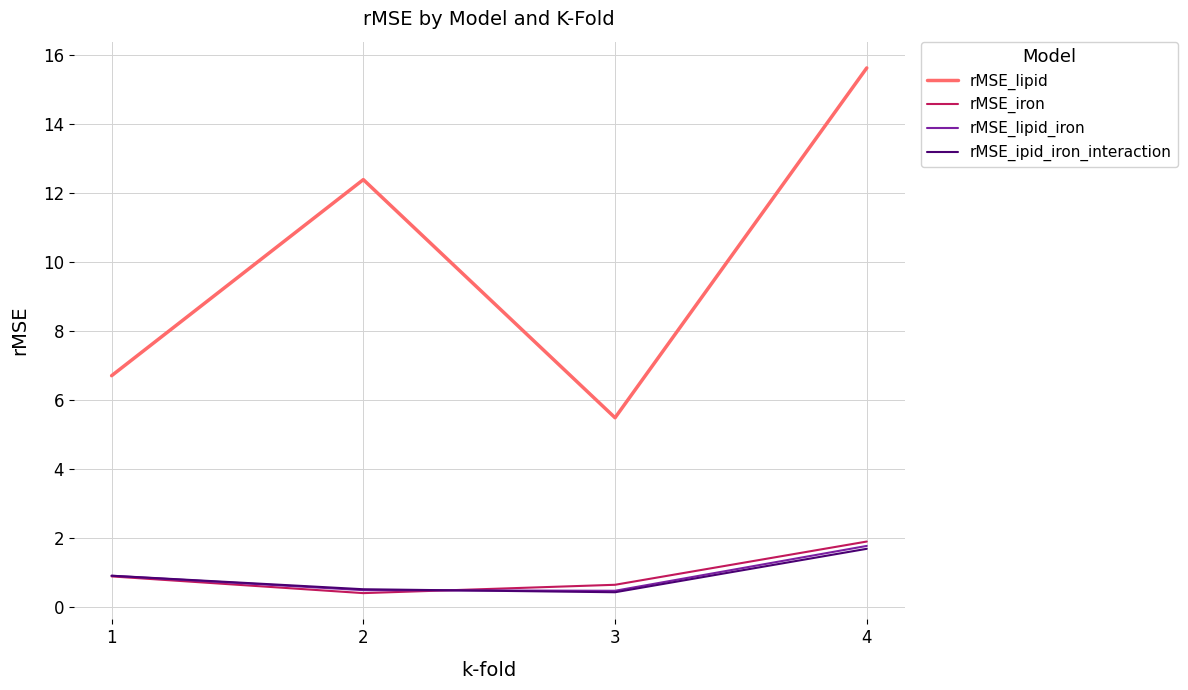

True or false: rMSE_lipid and rMSE_iron cross at least once.

False